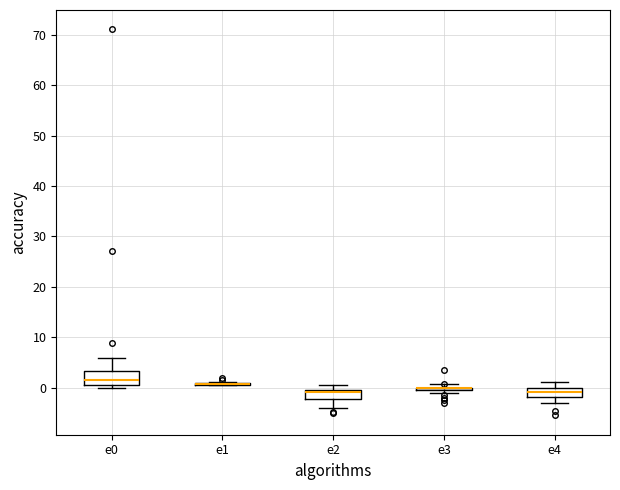

Comparing the boxes themselves (not the whiskers), which one is the tallest?

e0